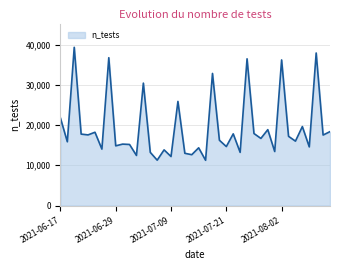

What is the difference between the maximum and minimum values?

28070